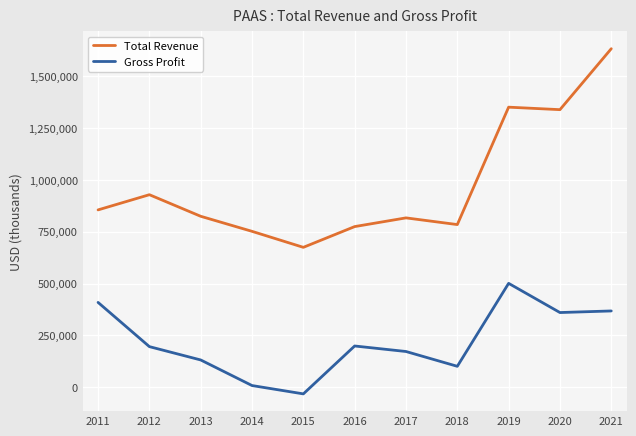

Rank the series by their average value, from highest to lowest.

Total Revenue, Gross Profit